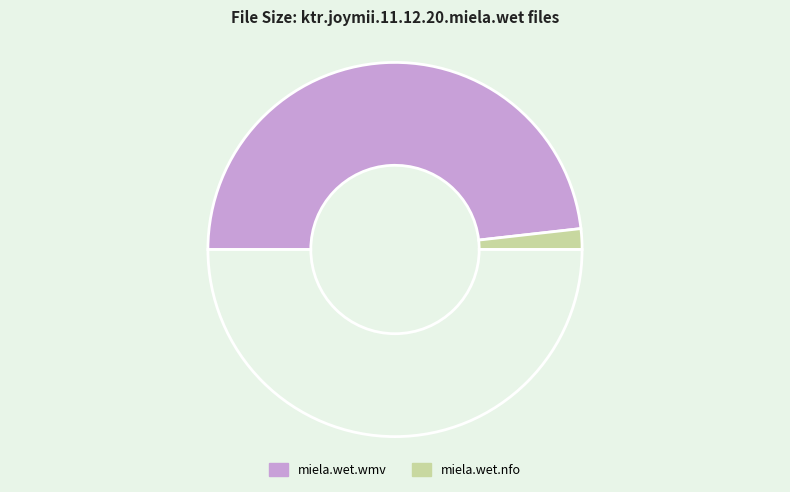

How many slices are in this pie chart?

3